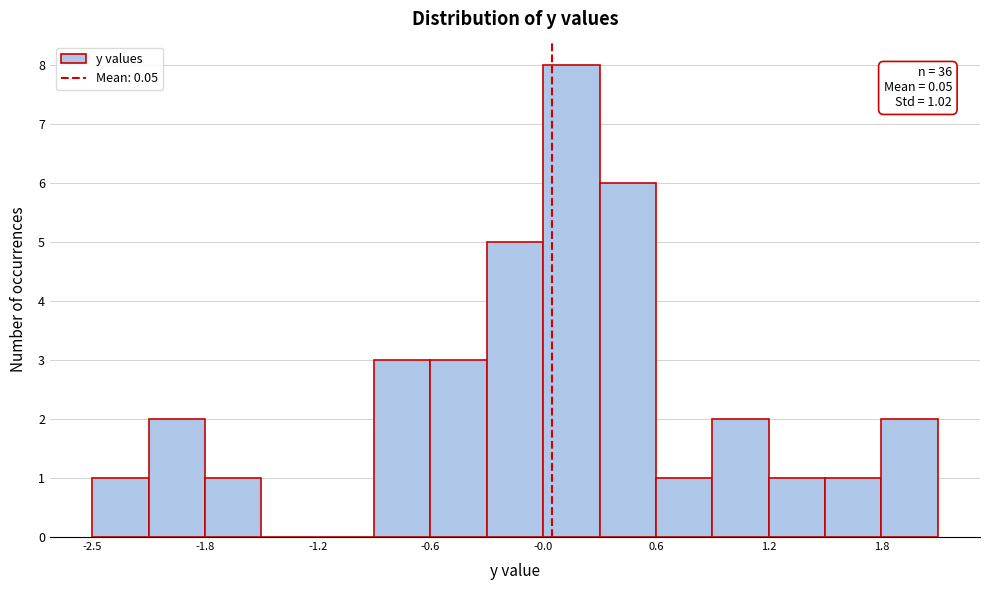

Read against the x-axis, roughly where is the centre of the tallest bar?

0.2